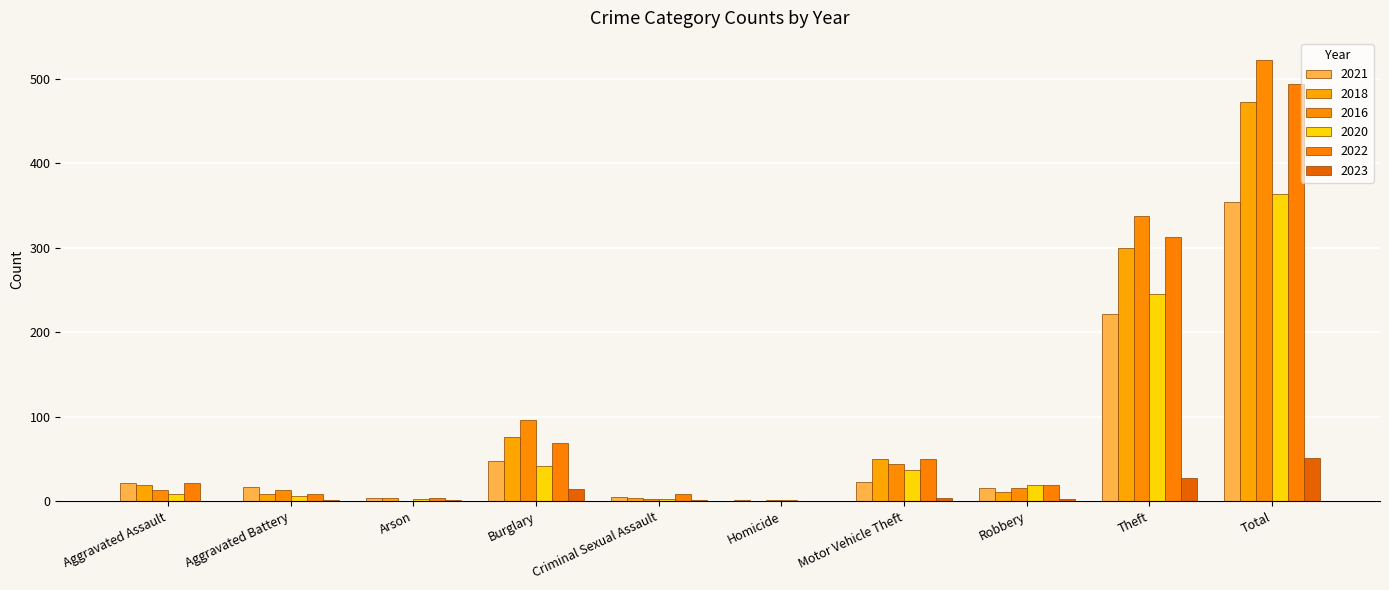

Reading left to right, what are all the values shown in this chart?

2021: Aggravated Assault=21	Aggravated Battery=17	Arson=4	Burglary=47	Criminal Sexual Assault=5	Homicide=1	Motor Vehicle Theft=23	Robbery=16	Theft=221	Total=354
2018: Aggravated Assault=19	Aggravated Battery=8	Arson=4	Burglary=76	Criminal Sexual Assault=4	Homicide=0	Motor Vehicle Theft=50	Robbery=11	Theft=300	Total=472
2016: Aggravated Assault=13	Aggravated Battery=13	Arson=0	Burglary=96	Criminal Sexual Assault=3	Homicide=1	Motor Vehicle Theft=44	Robbery=15	Theft=337	Total=522
2020: Aggravated Assault=9	Aggravated Battery=6	Arson=3	Burglary=42	Criminal Sexual Assault=2	Homicide=1	Motor Vehicle Theft=37	Robbery=19	Theft=245	Total=364
2022: Aggravated Assault=22	Aggravated Battery=9	Arson=4	Burglary=69	Criminal Sexual Assault=8	Homicide=0	Motor Vehicle Theft=50	Robbery=19	Theft=313	Total=494
2023: Aggravated Assault=0	Aggravated Battery=1	Arson=1	Burglary=14	Criminal Sexual Assault=1	Homicide=0	Motor Vehicle Theft=4	Robbery=3	Theft=27	Total=51